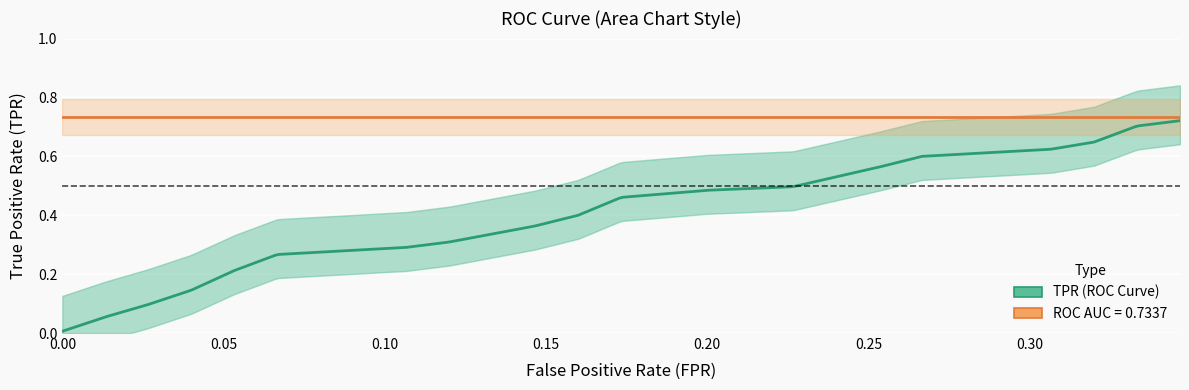

True or false: fpr has more than 2 points higher than both neighbors.

False